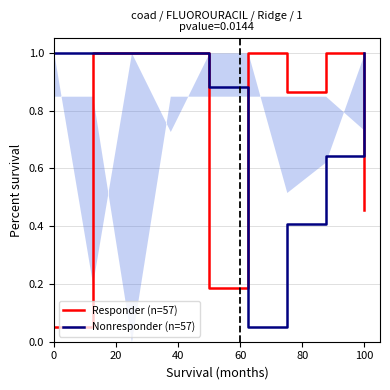

What is the lowest value of the Nonresponder (n=57) series?

0.1